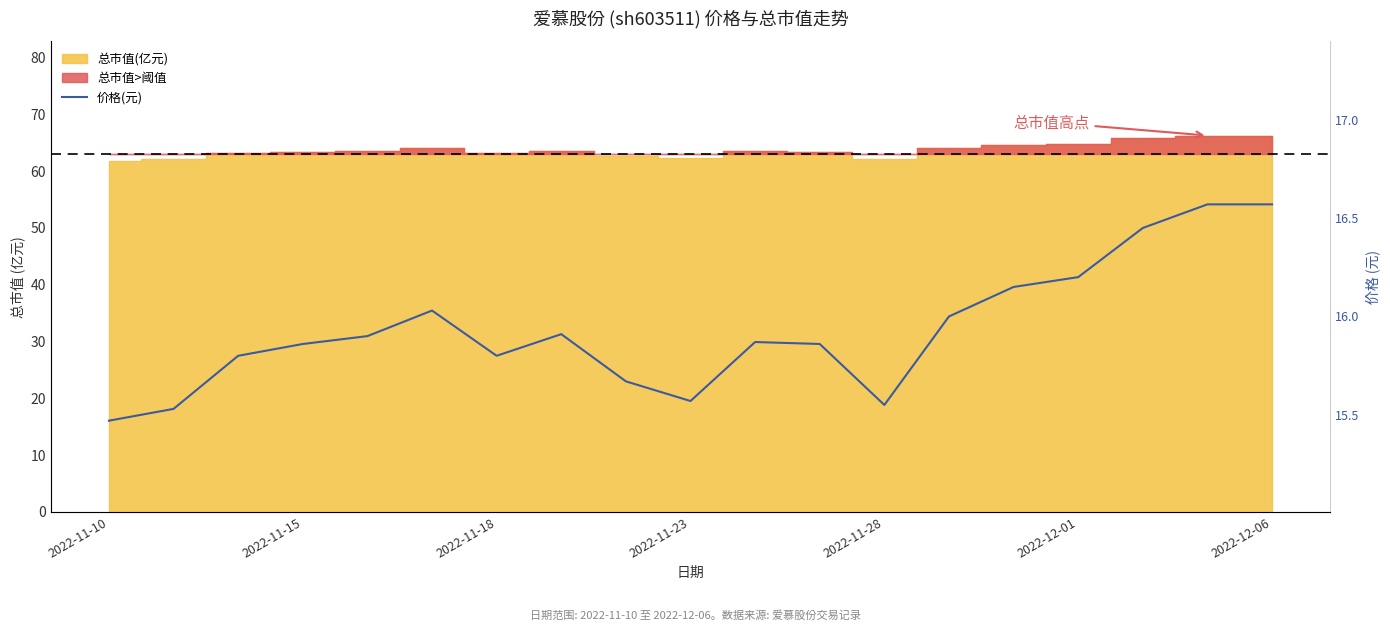

What is the sum of the values at 16 and 9?

32.0